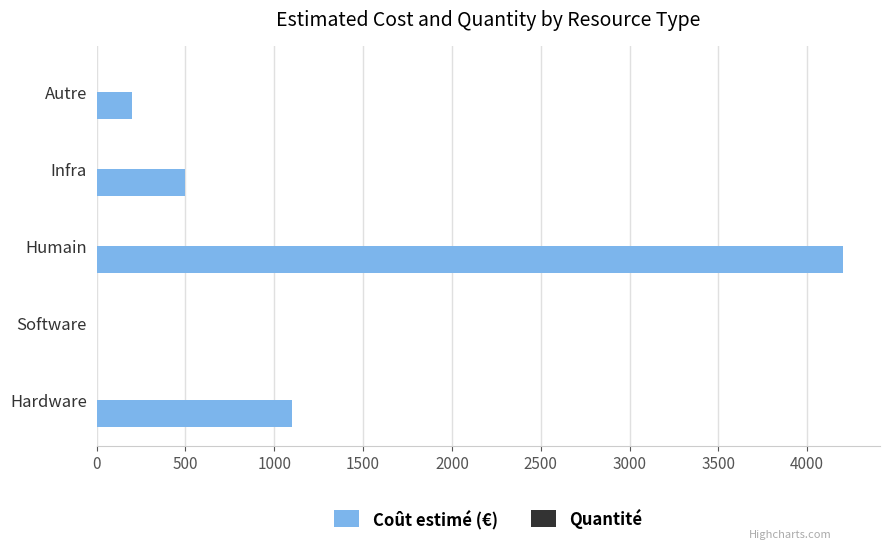

Which series changed the most between Software and Humain?

Coût estimé (€)